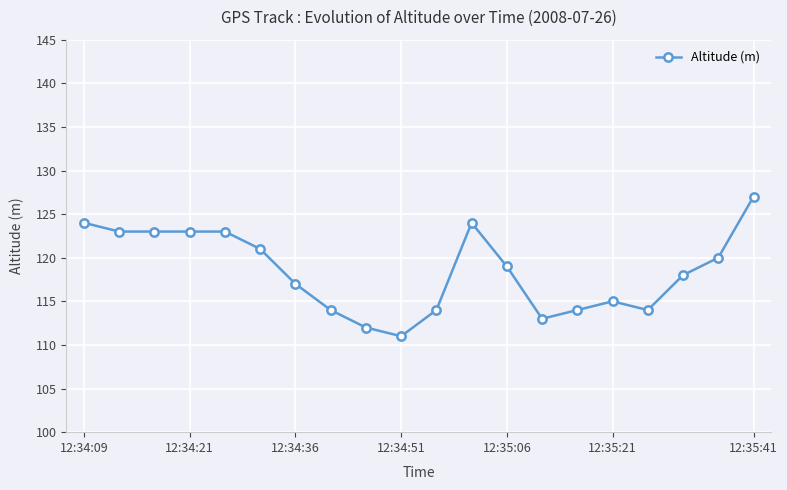

What is the sum of all values?

2369